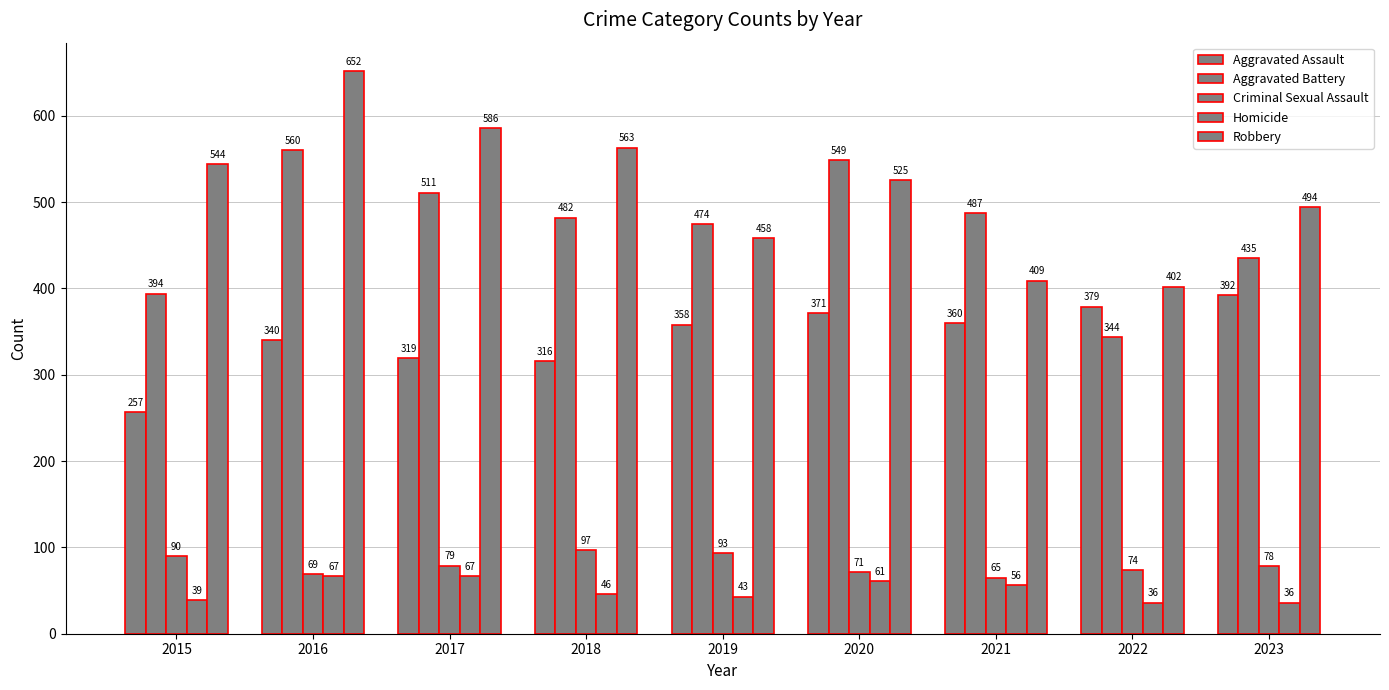

How many data points does each series have?

9